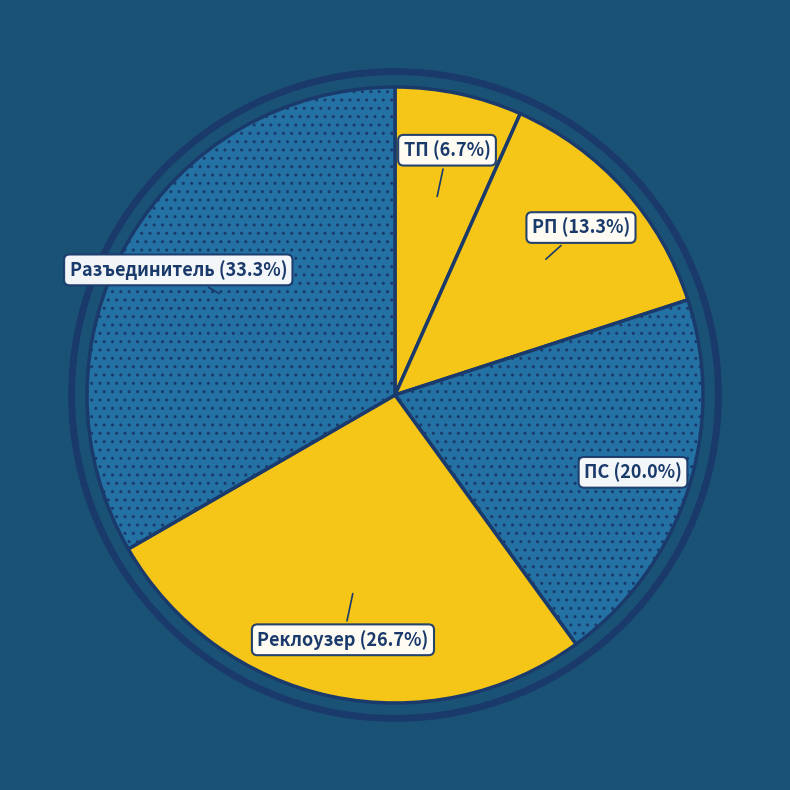

Is there any slice that represents more than half of the pie?

No